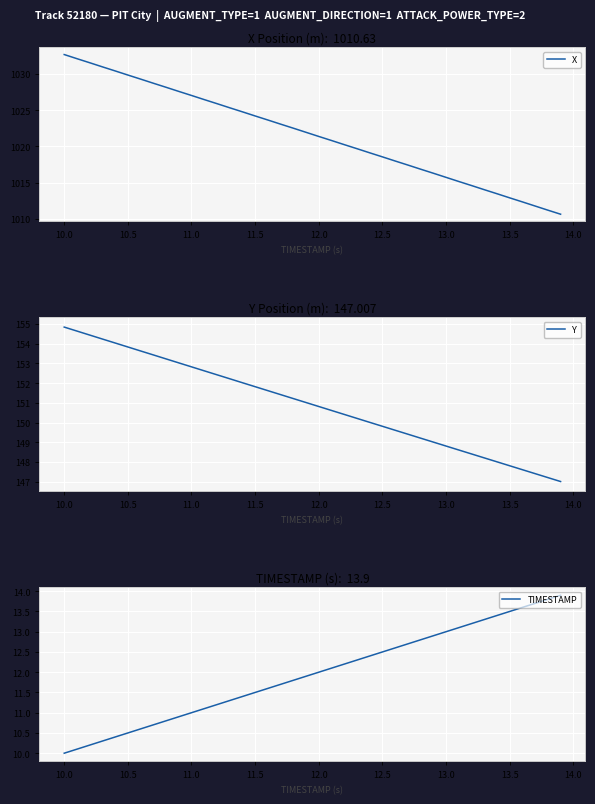

Rank the series by their maximum value, from lowest to highest.

TIMESTAMP, Y, X